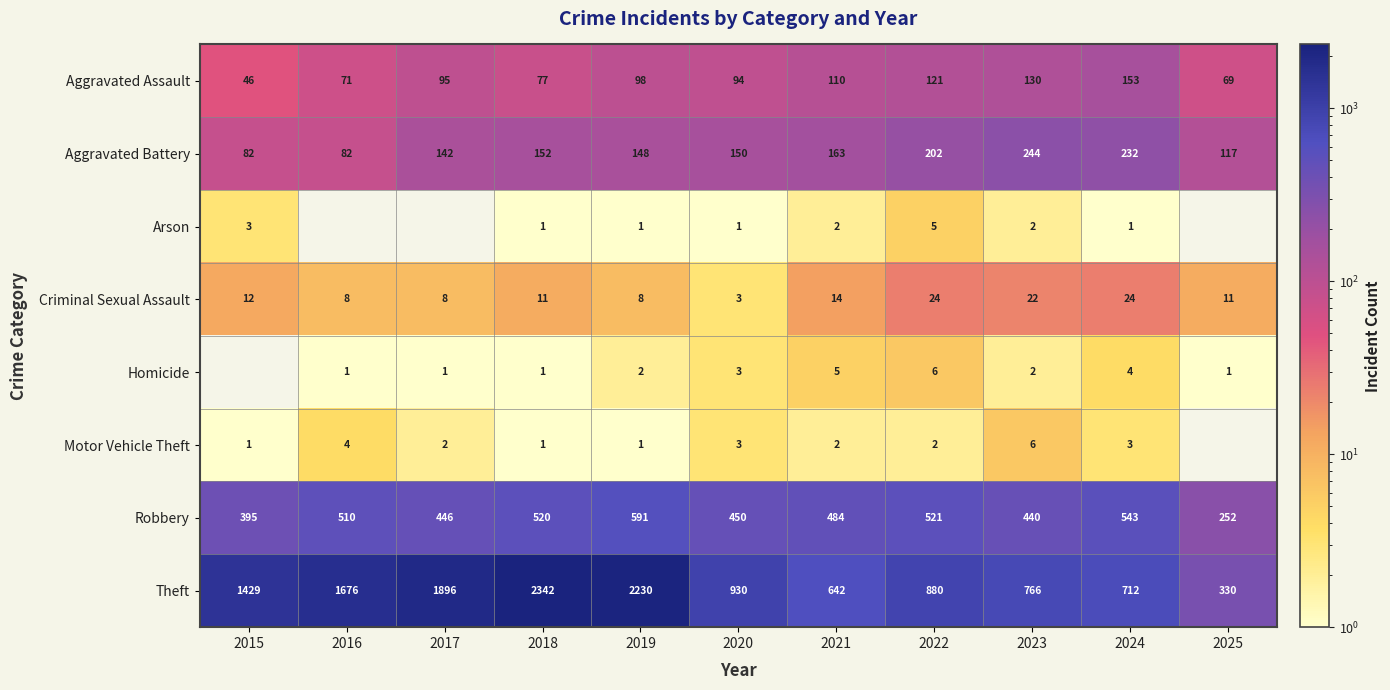

What is the spread (max minus min) of values at 2022?

878